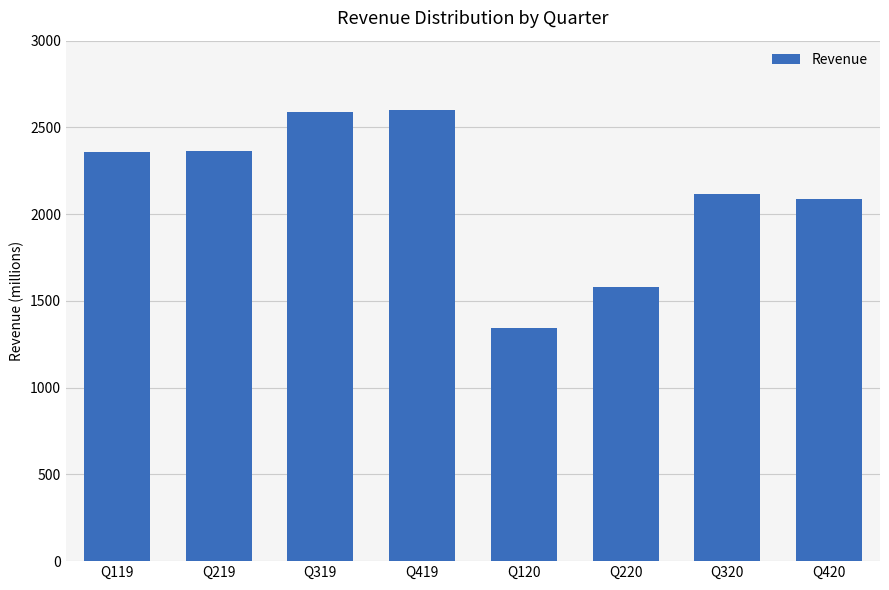

Which category has the lowest value across all series?

Q120